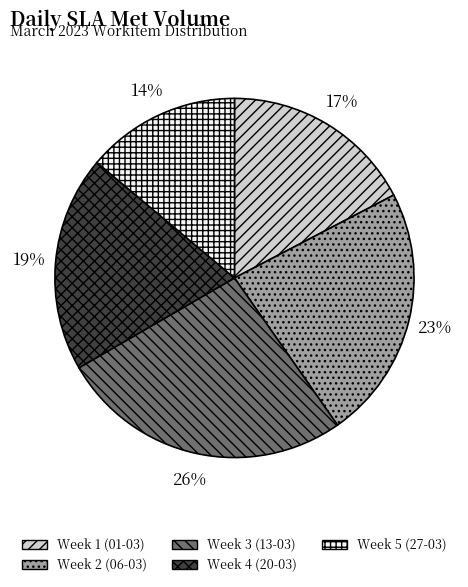

Is it true that Week 5 (27-03) is 20% of the pie?

False